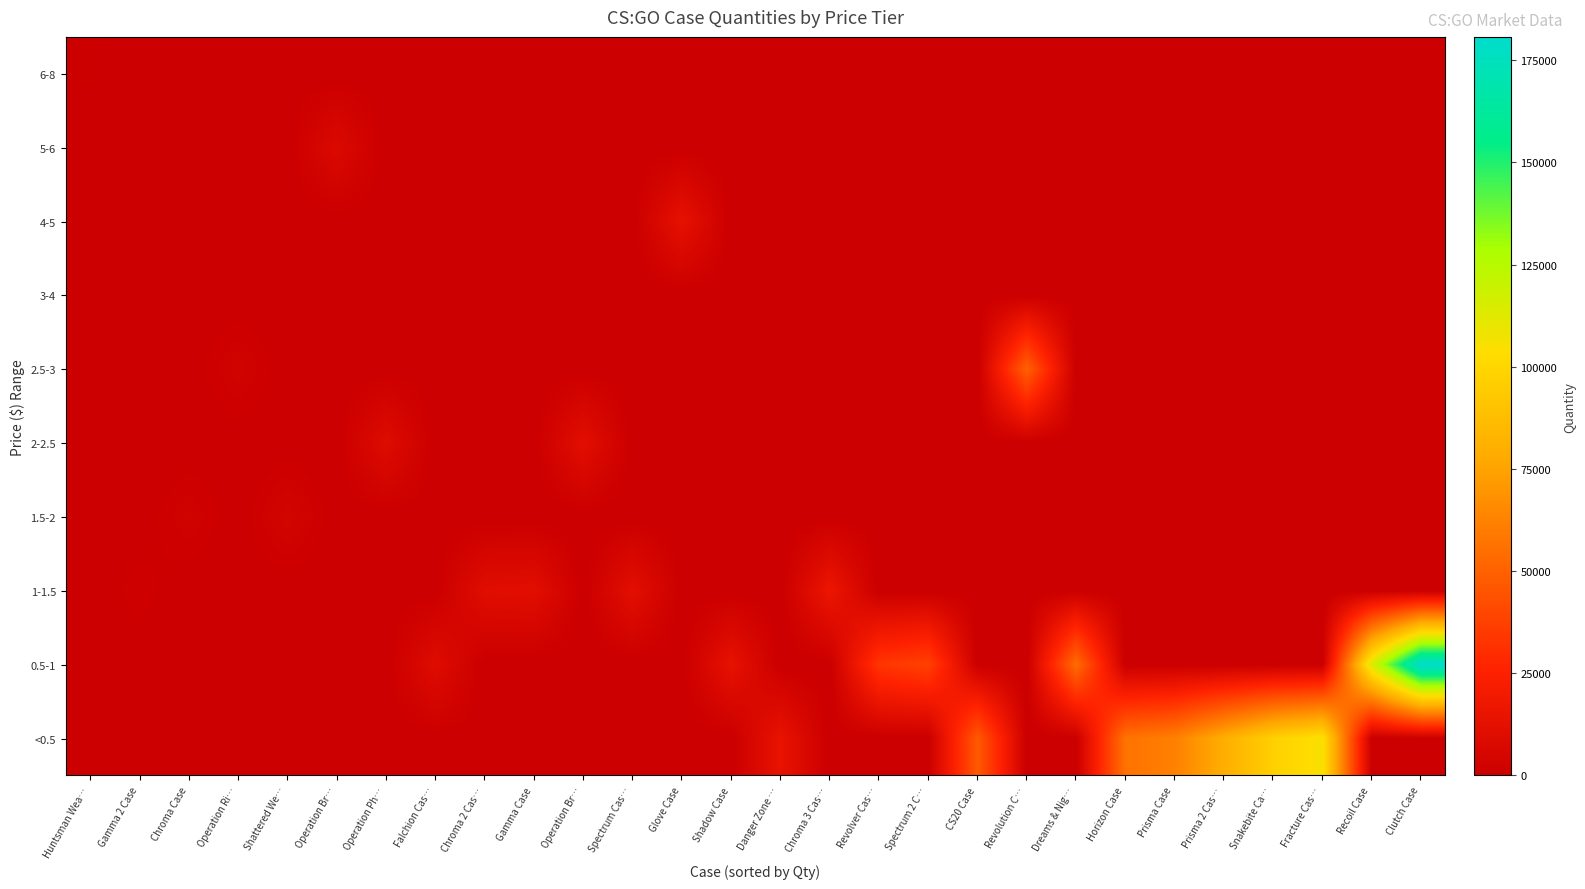

Reading left to right, extract all data points from this chart.

<0.5: Huntsman Wea…=0	Gamma 2 Case=0	Chroma Case=0	Operation Ri…=0	Shattered We…=0	Operation Br…=0	Operation Ph…=0	Falchion Cas…=0	Chroma 2 Cas…=0	Gamma Case=0	Operation Br…=0	Spectrum Cas…=0	Glove Case=0	Shadow Case=0	Danger Zone …=14603	Chroma 3 Cas…=0	Revolver Cas…=0	Spectrum 2 C…=0	CS20 Case=47242	Revolution C…=0	Dreams & Nig…=0	Horizon Case=56502	Prisma Case=61621	Prisma 2 Cas…=79771	Snakebite Ca…=96860	Fracture Cas…=105475	Recoil Case=0	Clutch Case=0
0.5-1: Huntsman Wea…=0	Gamma 2 Case=0	Chroma Case=0	Operation Ri…=0	Shattered We…=0	Operation Br…=0	Operation Ph…=0	Falchion Cas…=9726	Chroma 2 Cas…=0	Gamma Case=0	Operation Br…=0	Spectrum Cas…=0	Glove Case=0	Shadow Case=13826	Danger Zone …=0	Chroma 3 Cas…=0	Revolver Cas…=33317	Spectrum 2 C…=37856	CS20 Case=0	Revolution C…=0	Dreams & Nig…=54369	Horizon Case=0	Prisma Case=0	Prisma 2 Cas…=0	Snakebite Ca…=0	Fracture Cas…=0	Recoil Case=114367	Clutch Case=180705
1-1.5: Huntsman Wea…=0	Gamma 2 Case=1689	Chroma Case=0	Operation Ri…=0	Shattered We…=0	Operation Br…=0	Operation Ph…=0	Falchion Cas…=0	Chroma 2 Cas…=10456	Gamma Case=11148	Operation Br…=0	Spectrum Cas…=11713	Glove Case=0	Shadow Case=0	Danger Zone …=0	Chroma 3 Cas…=16638	Revolver Cas…=0	Spectrum 2 C…=0	CS20 Case=0	Revolution C…=0	Dreams & Nig…=0	Horizon Case=0	Prisma Case=0	Prisma 2 Cas…=0	Snakebite Ca…=0	Fracture Cas…=0	Recoil Case=0	Clutch Case=0
1.5-2: Huntsman Wea…=0	Gamma 2 Case=0	Chroma Case=2593	Operation Ri…=0	Shattered We…=3975	Operation Br…=0	Operation Ph…=0	Falchion Cas…=0	Chroma 2 Cas…=0	Gamma Case=0	Operation Br…=0	Spectrum Cas…=0	Glove Case=0	Shadow Case=0	Danger Zone …=0	Chroma 3 Cas…=0	Revolver Cas…=0	Spectrum 2 C…=0	CS20 Case=0	Revolution C…=0	Dreams & Nig…=0	Horizon Case=0	Prisma Case=0	Prisma 2 Cas…=0	Snakebite Ca…=0	Fracture Cas…=0	Recoil Case=0	Clutch Case=0
2-2.5: Huntsman Wea…=0	Gamma 2 Case=0	Chroma Case=0	Operation Ri…=0	Shattered We…=0	Operation Br…=0	Operation Ph…=9457	Falchion Cas…=0	Chroma 2 Cas…=0	Gamma Case=0	Operation Br…=11518	Spectrum Cas…=0	Glove Case=0	Shadow Case=0	Danger Zone …=0	Chroma 3 Cas…=0	Revolver Cas…=0	Spectrum 2 C…=0	CS20 Case=0	Revolution C…=0	Dreams & Nig…=0	Horizon Case=0	Prisma Case=0	Prisma 2 Cas…=0	Snakebite Ca…=0	Fracture Cas…=0	Recoil Case=0	Clutch Case=0
2.5-3: Huntsman Wea…=0	Gamma 2 Case=0	Chroma Case=0	Operation Ri…=3014	Shattered We…=0	Operation Br…=0	Operation Ph…=0	Falchion Cas…=0	Chroma 2 Cas…=0	Gamma Case=0	Operation Br…=0	Spectrum Cas…=0	Glove Case=0	Shadow Case=0	Danger Zone …=0	Chroma 3 Cas…=0	Revolver Cas…=0	Spectrum 2 C…=0	CS20 Case=0	Revolution C…=49938	Dreams & Nig…=0	Horizon Case=0	Prisma Case=0	Prisma 2 Cas…=0	Snakebite Ca…=0	Fracture Cas…=0	Recoil Case=0	Clutch Case=0
3-4: Huntsman Wea…=0	Gamma 2 Case=0	Chroma Case=0	Operation Ri…=0	Shattered We…=0	Operation Br…=0	Operation Ph…=0	Falchion Cas…=0	Chroma 2 Cas…=0	Gamma Case=0	Operation Br…=0	Spectrum Cas…=0	Glove Case=0	Shadow Case=0	Danger Zone …=0	Chroma 3 Cas…=0	Revolver Cas…=0	Spectrum 2 C…=0	CS20 Case=0	Revolution C…=0	Dreams & Nig…=0	Horizon Case=0	Prisma Case=0	Prisma 2 Cas…=0	Snakebite Ca…=0	Fracture Cas…=0	Recoil Case=0	Clutch Case=0
4-5: Huntsman Wea…=0	Gamma 2 Case=0	Chroma Case=0	Operation Ri…=0	Shattered We…=0	Operation Br…=0	Operation Ph…=0	Falchion Cas…=0	Chroma 2 Cas…=0	Gamma Case=0	Operation Br…=0	Spectrum Cas…=0	Glove Case=13524	Shadow Case=0	Danger Zone …=0	Chroma 3 Cas…=0	Revolver Cas…=0	Spectrum 2 C…=0	CS20 Case=0	Revolution C…=0	Dreams & Nig…=0	Horizon Case=0	Prisma Case=0	Prisma 2 Cas…=0	Snakebite Ca…=0	Fracture Cas…=0	Recoil Case=0	Clutch Case=0
5-6: Huntsman Wea…=0	Gamma 2 Case=0	Chroma Case=0	Operation Ri…=0	Shattered We…=0	Operation Br…=7762	Operation Ph…=0	Falchion Cas…=0	Chroma 2 Cas…=0	Gamma Case=0	Operation Br…=0	Spectrum Cas…=0	Glove Case=0	Shadow Case=0	Danger Zone …=0	Chroma 3 Cas…=0	Revolver Cas…=0	Spectrum 2 C…=0	CS20 Case=0	Revolution C…=0	Dreams & Nig…=0	Horizon Case=0	Prisma Case=0	Prisma 2 Cas…=0	Snakebite Ca…=0	Fracture Cas…=0	Recoil Case=0	Clutch Case=0
6-8: Huntsman Wea…=878	Gamma 2 Case=0	Chroma Case=0	Operation Ri…=0	Shattered We…=0	Operation Br…=0	Operation Ph…=0	Falchion Cas…=0	Chroma 2 Cas…=0	Gamma Case=0	Operation Br…=0	Spectrum Cas…=0	Glove Case=0	Shadow Case=0	Danger Zone …=0	Chroma 3 Cas…=0	Revolver Cas…=0	Spectrum 2 C…=0	CS20 Case=0	Revolution C…=0	Dreams & Nig…=0	Horizon Case=0	Prisma Case=0	Prisma 2 Cas…=0	Snakebite Ca…=0	Fracture Cas…=0	Recoil Case=0	Clutch Case=0